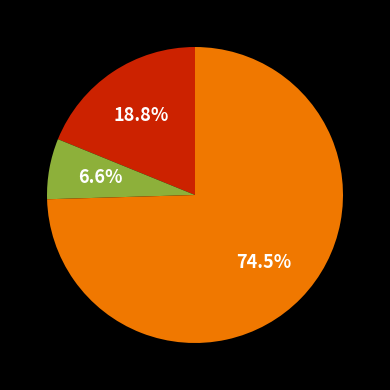

Is there any slice that represents more than half of the pie?

Yes